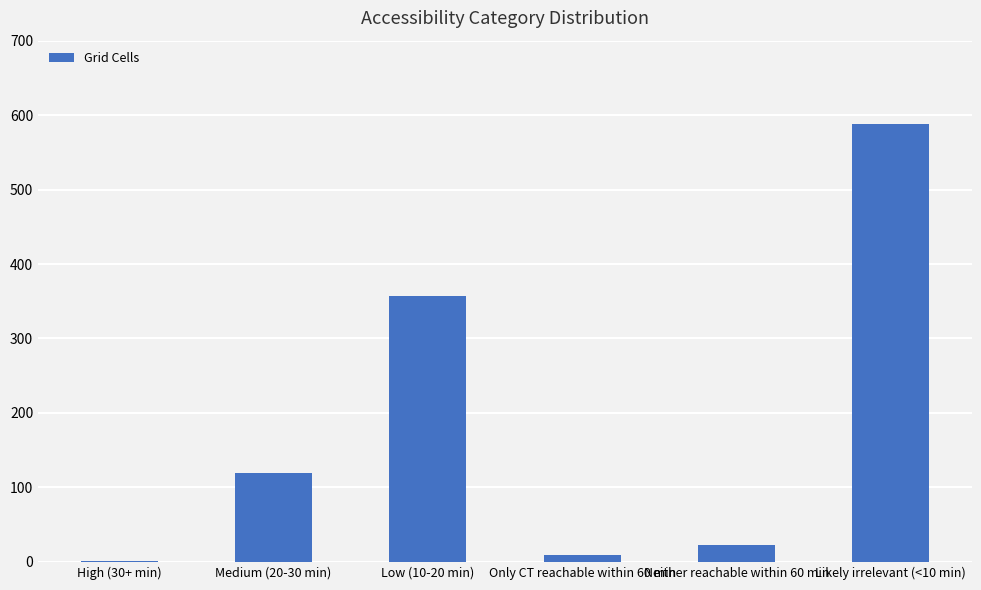

The value at Medium (20-30 min) is 119. True or false?

True